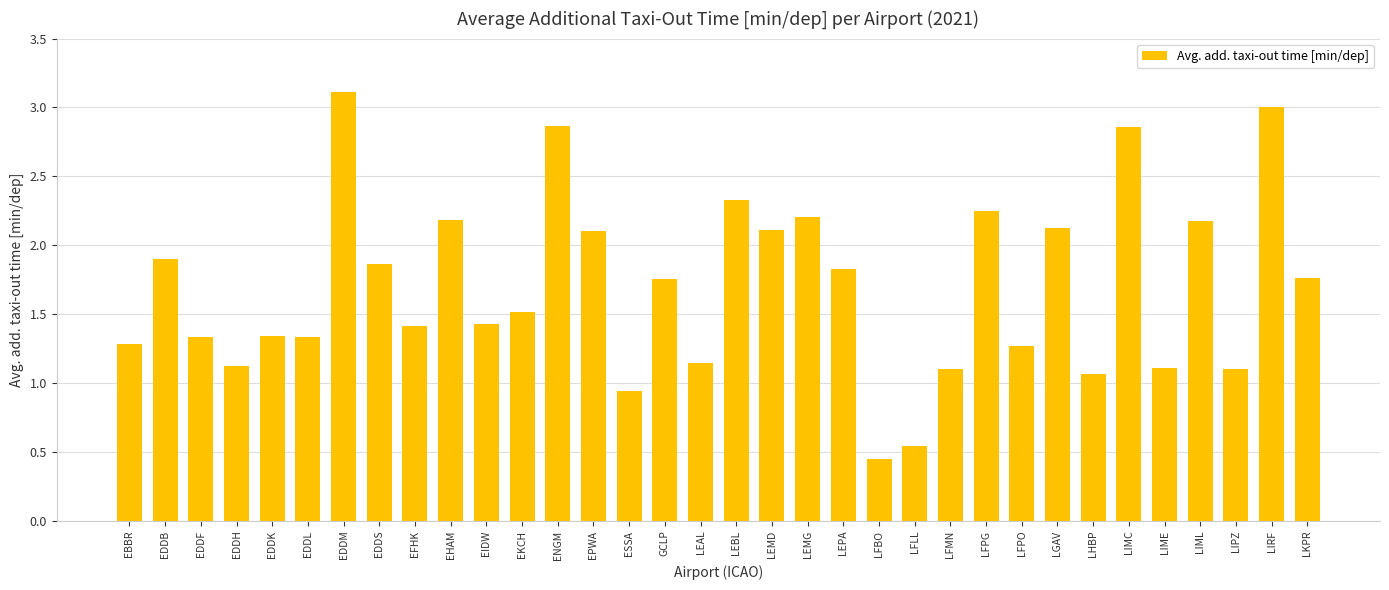

What is the sum of the values at EDDM and EDDB?

5.0